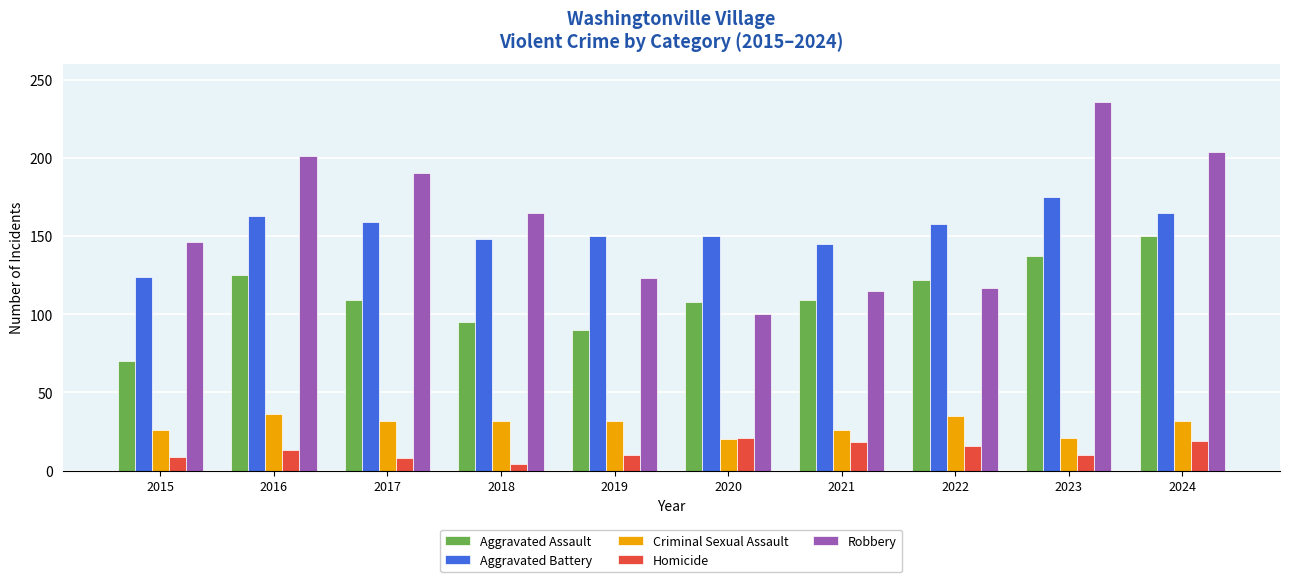

Does the chart contain stacked bars?

No